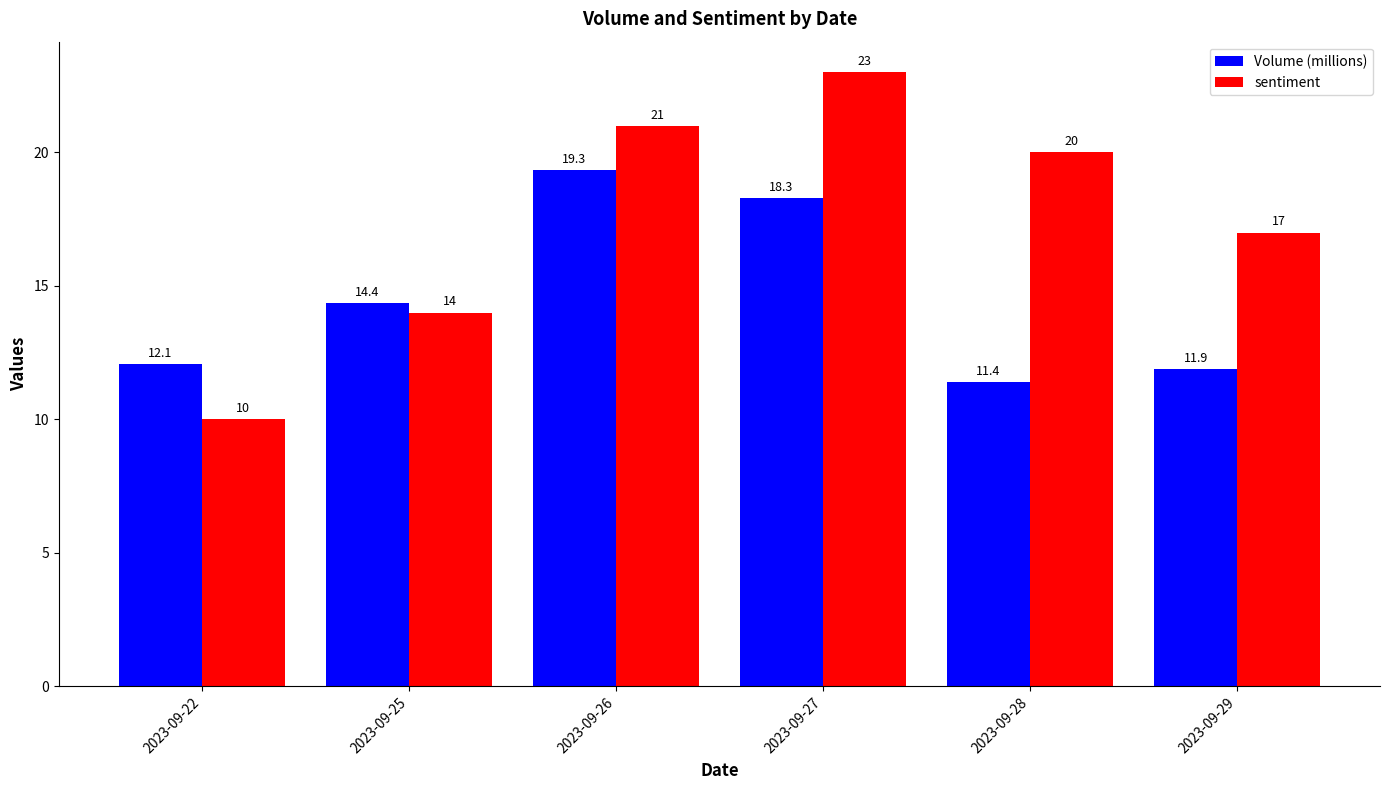

What is the value of the Volume (millions) bar at the 4th from the left?

18.3